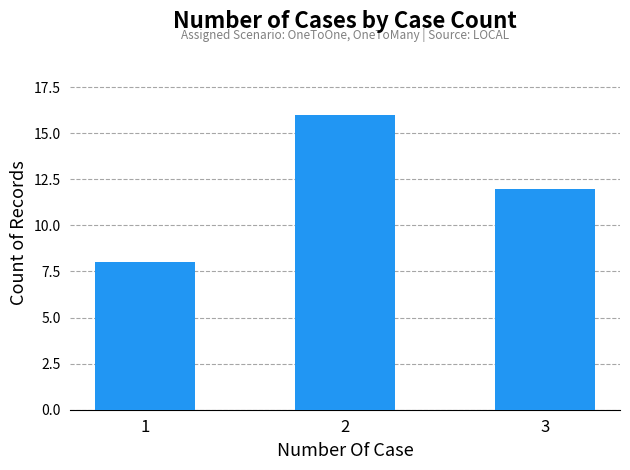

At which label does the data first exceed 12?

2